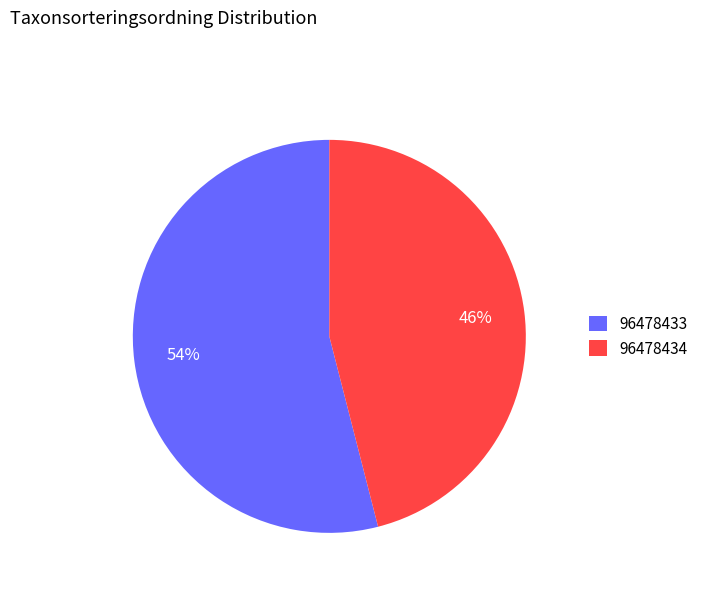

Rank the categories by value from highest to lowest.

96478433, 96478434